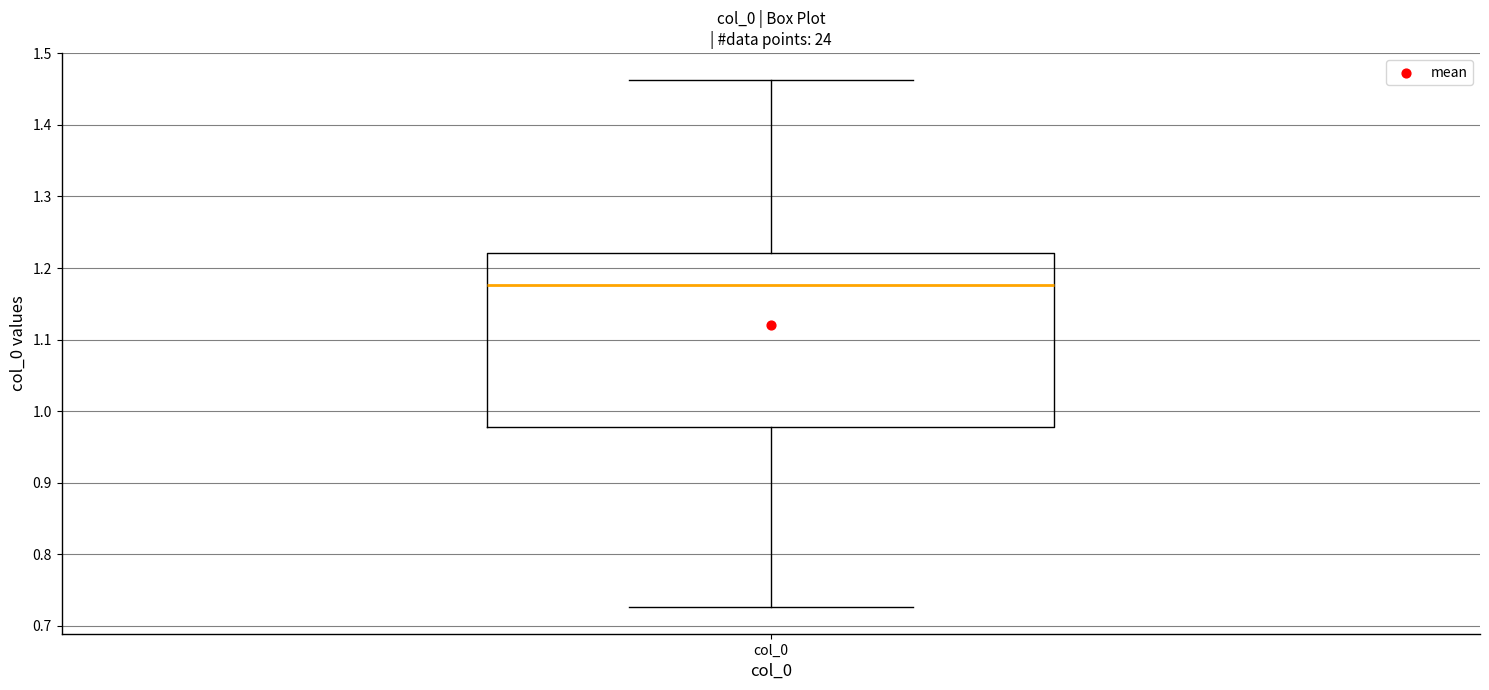

Transcribe this box plot: give where the median line is, the range the box spans, and where the two whiskers end, as read against the y-axis. The values are not printed on the chart, so give them approximately, as read against the axis.

median 1.18, box 0.98 to 1.22, whiskers 0.73 to 1.46